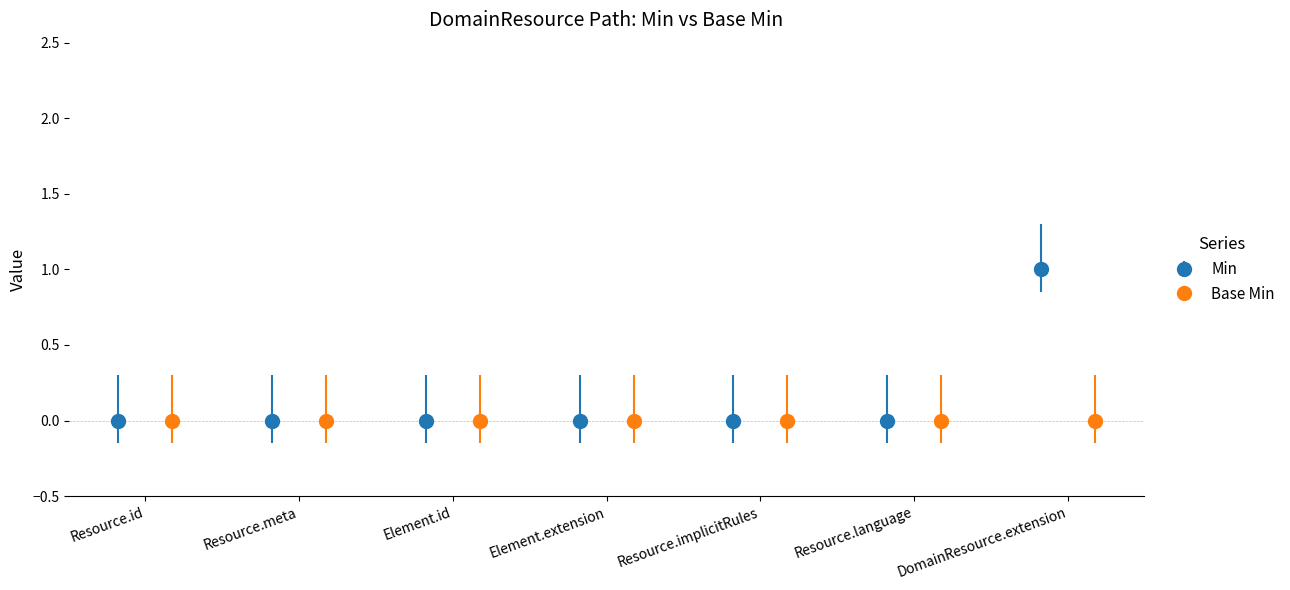

How many bars are there in total?

7